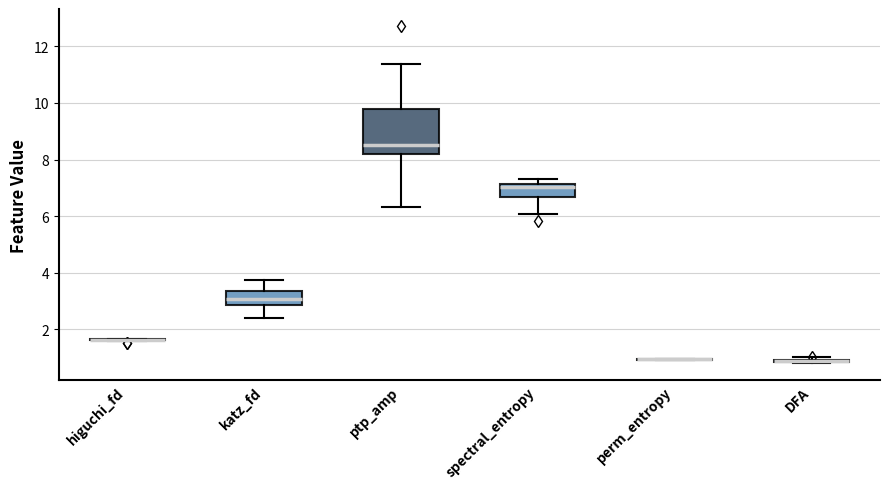

Where is the upper edge of the box for DFA on the y-axis? The values are not printed on the chart, so give them approximately, as read against the axis.

1.0